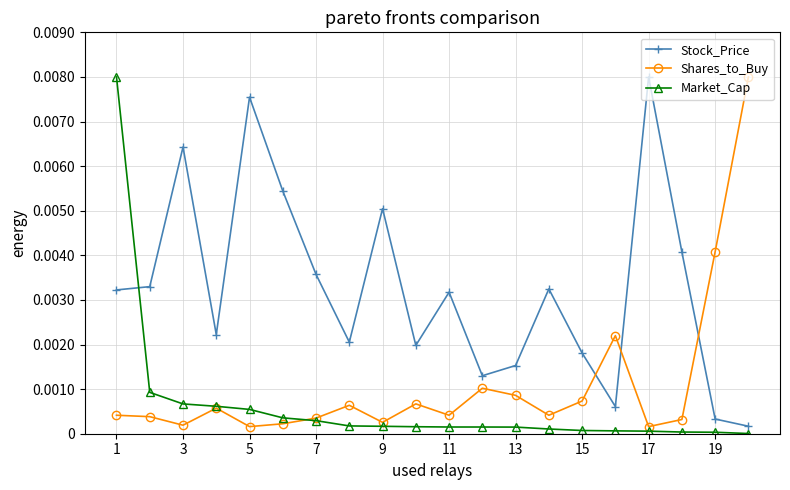

List the series in order of their overall mean, highest first.

Stock_Price, Shares_to_Buy, Market_Cap